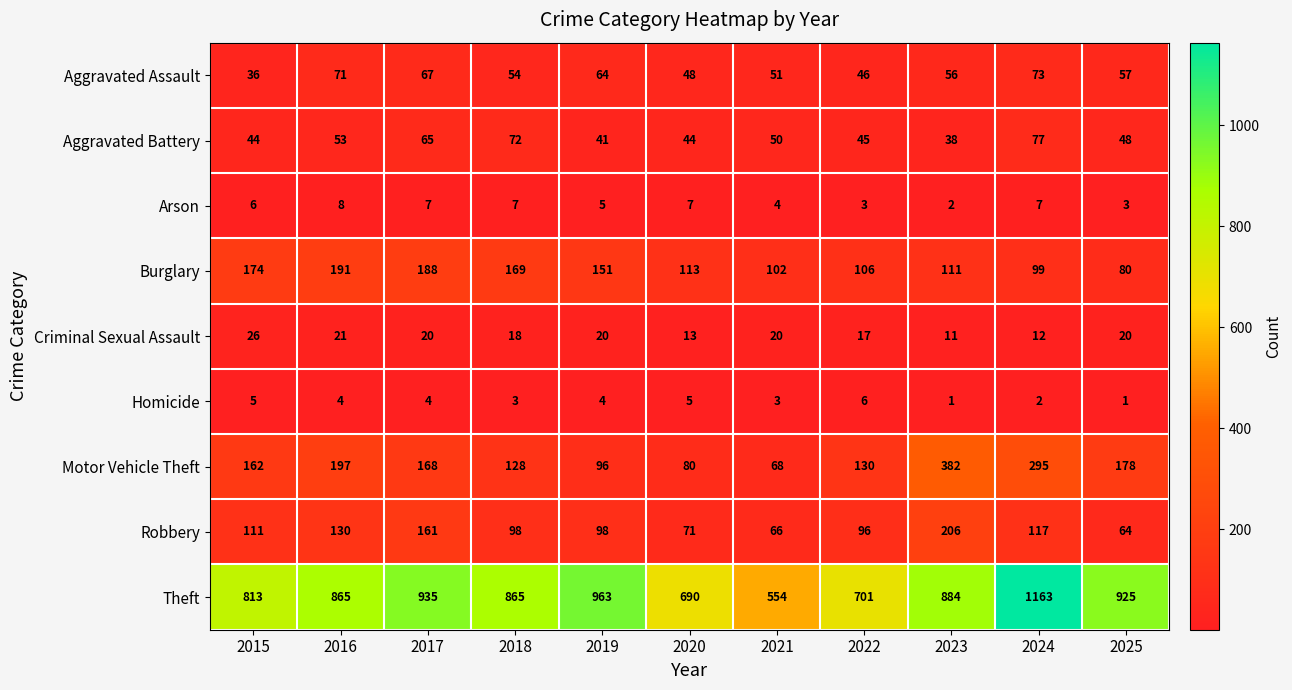

What is the sum of the Arson values at 2023 and 2018?

9